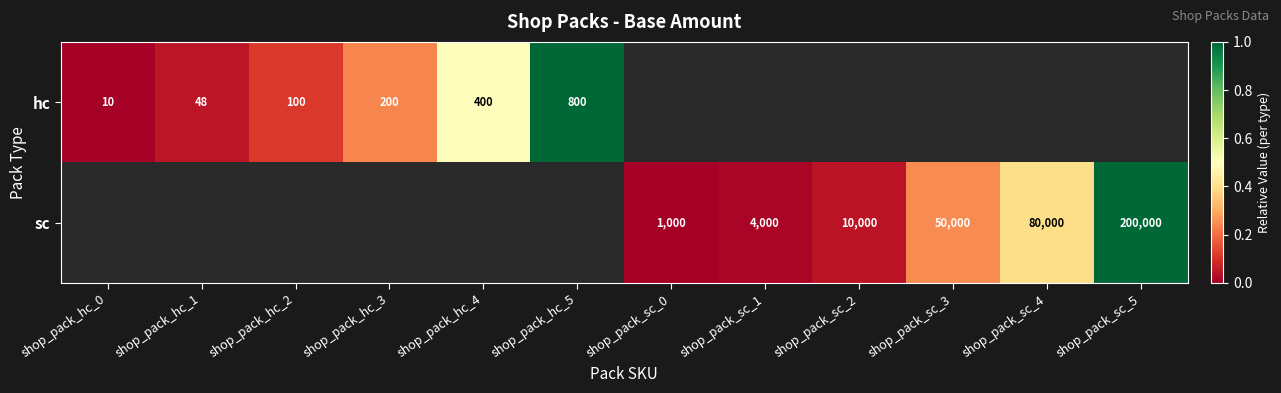

At how many categories does at least one series exceed 0?

10